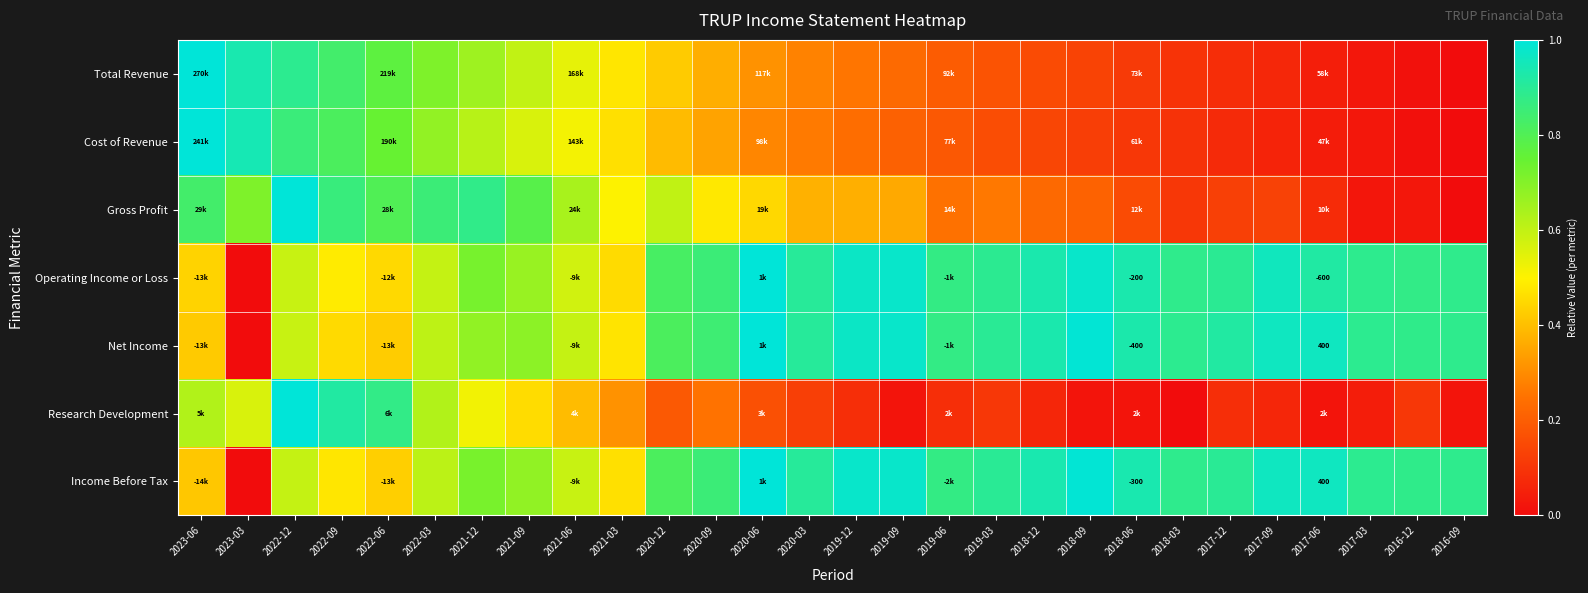

List the labels in order of Operating Income or Loss value, largest first.

2020-06, 2019-09, 2018-09, 2019-12, 2017-09, 2018-12, 2018-06, 2017-06, 2020-03, 2017-12, 2019-03, 2017-03, 2018-03, 2016-09, 2016-12, 2019-06, 2020-09, 2020-12, 2021-12, 2021-09, 2022-03, 2022-12, 2021-06, 2022-09, 2021-03, 2022-06, 2023-06, 2023-03